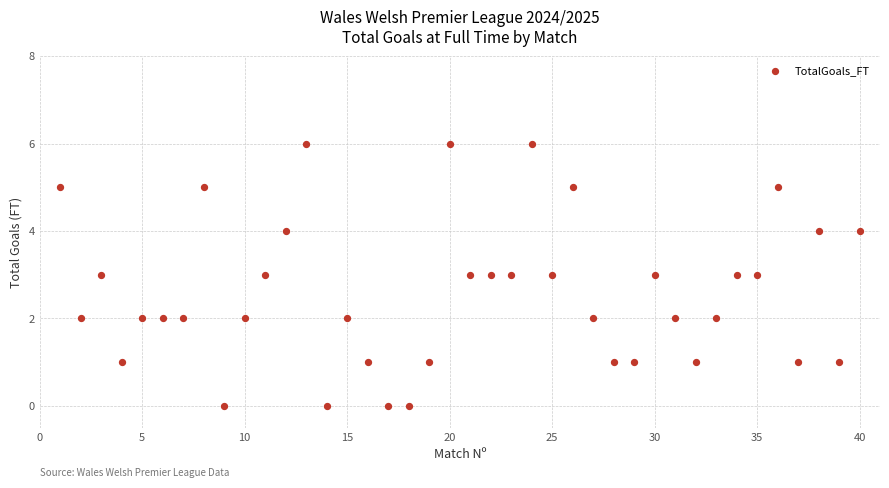

What is the range of X values (max minus min)?

39